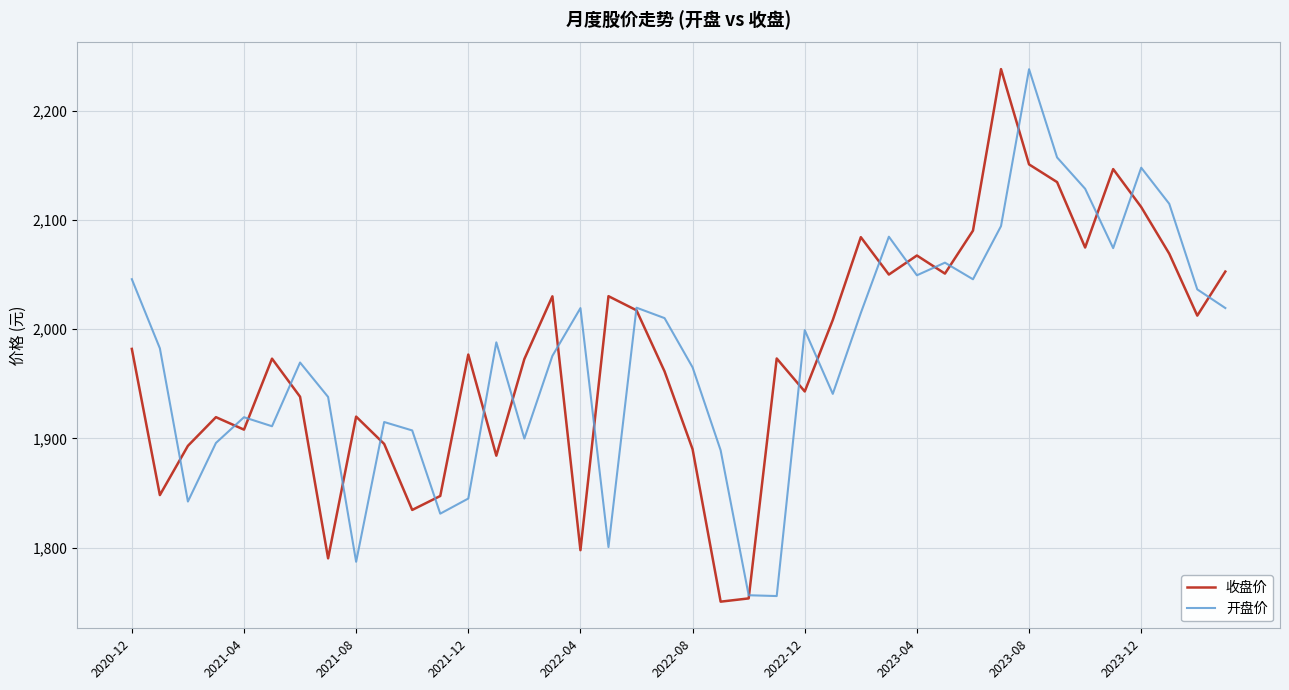

What are all the series names shown in the legend?

收盘价, 开盘价